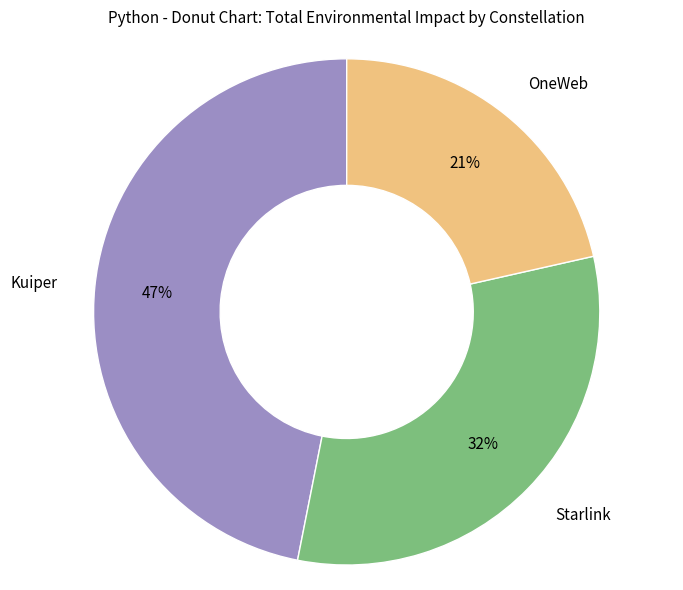

Between Kuiper and Starlink, which is larger?

Kuiper